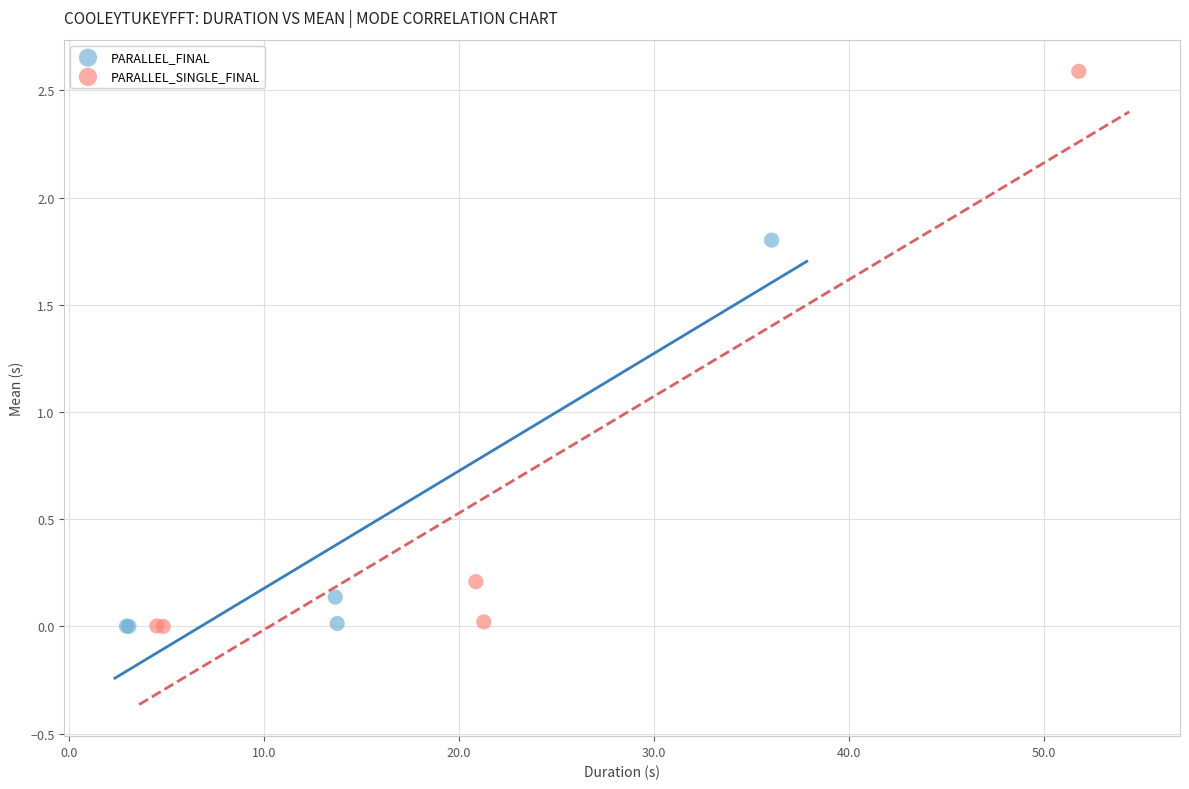

What are all the series names shown in the legend?

PARALLEL_FINAL, PARALLEL_SINGLE_FINAL